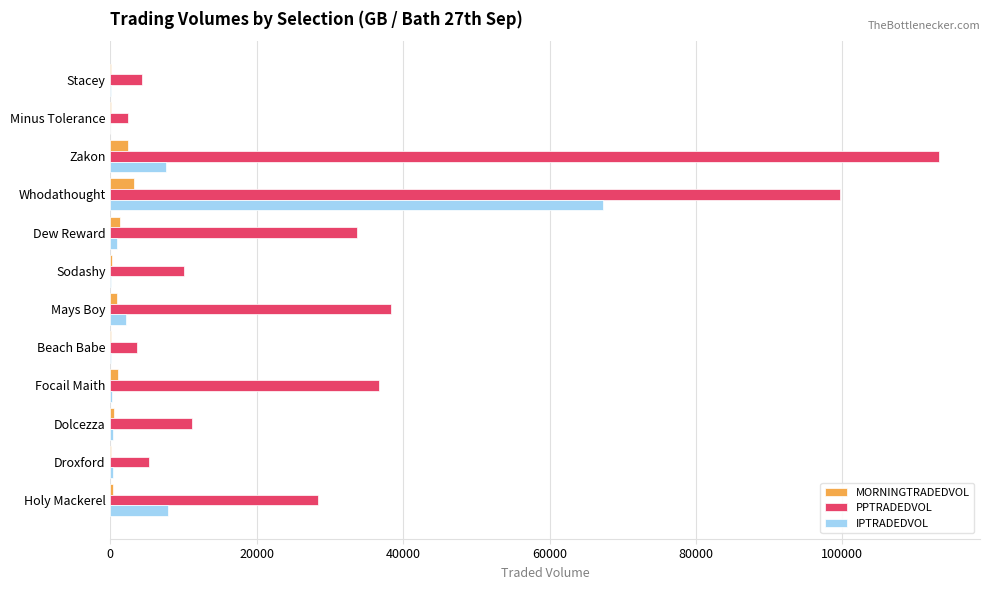

Which series has the largest total across all categories?

PPTRADEDVOL